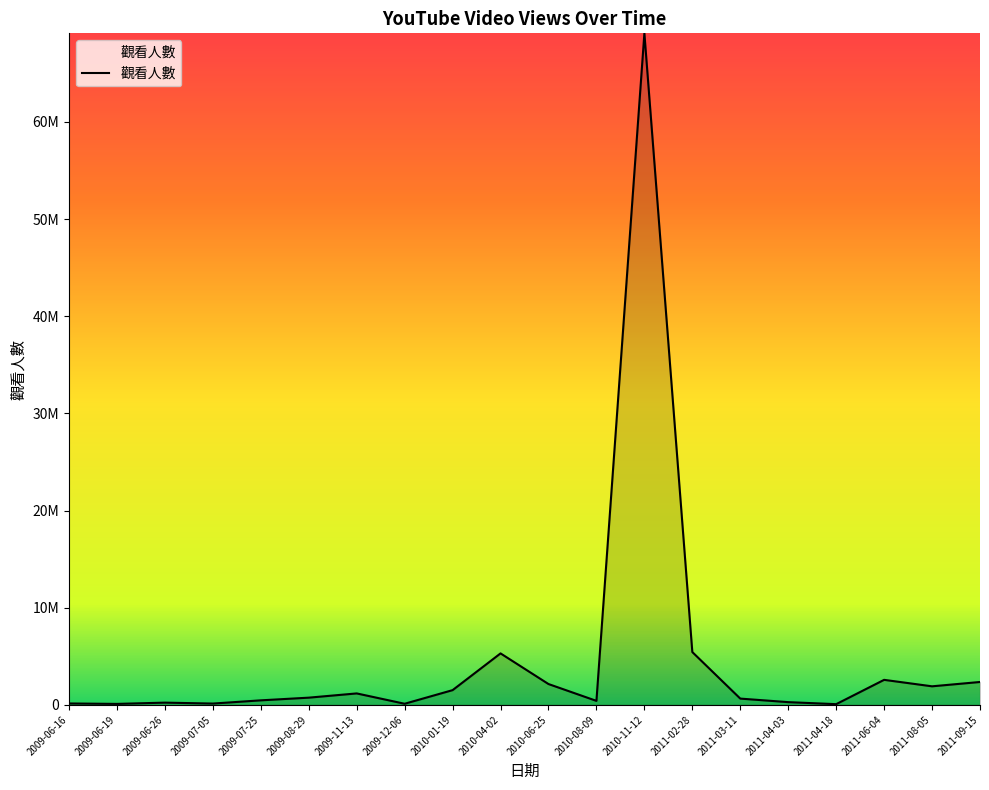

Does the chart have visible grid lines?

No